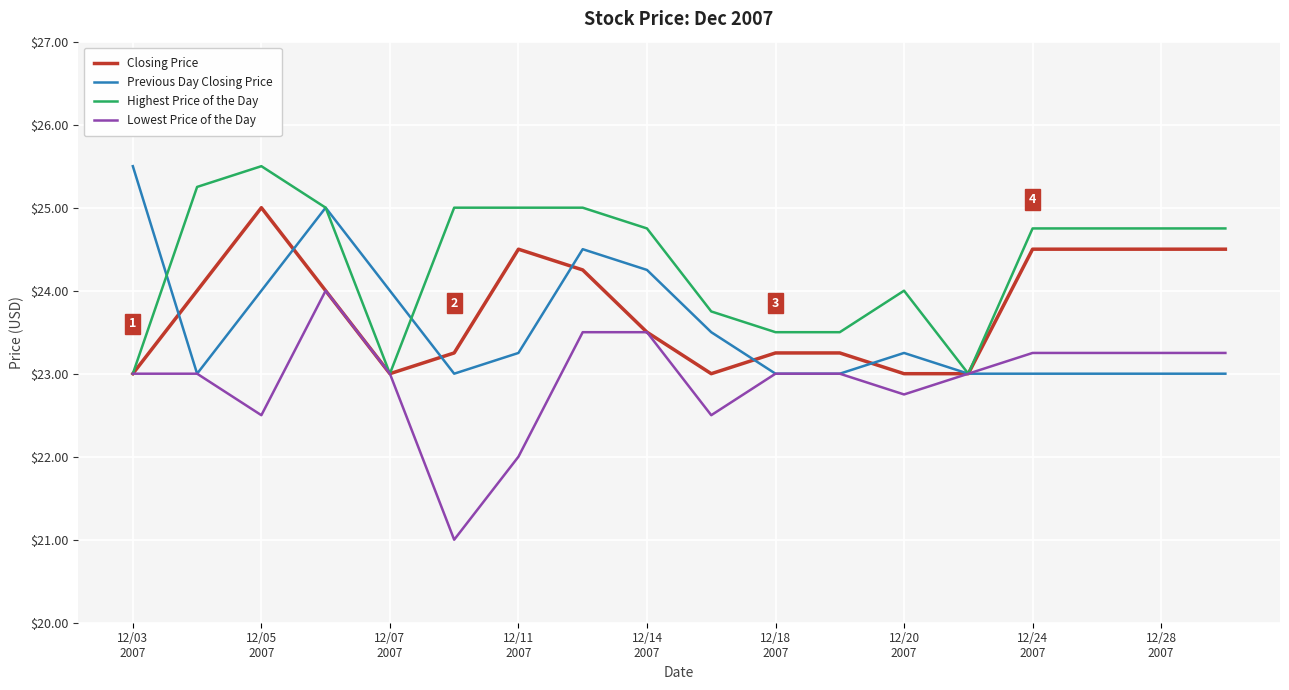

Which series has the largest total across all categories?

Highest Price of the Day